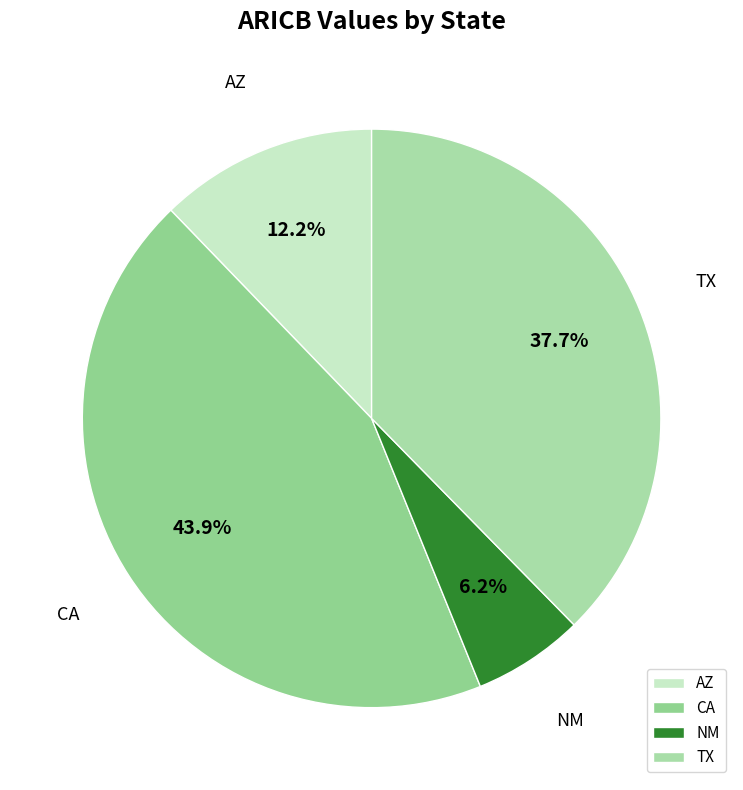

What is the largest slice in the pie chart?

CA